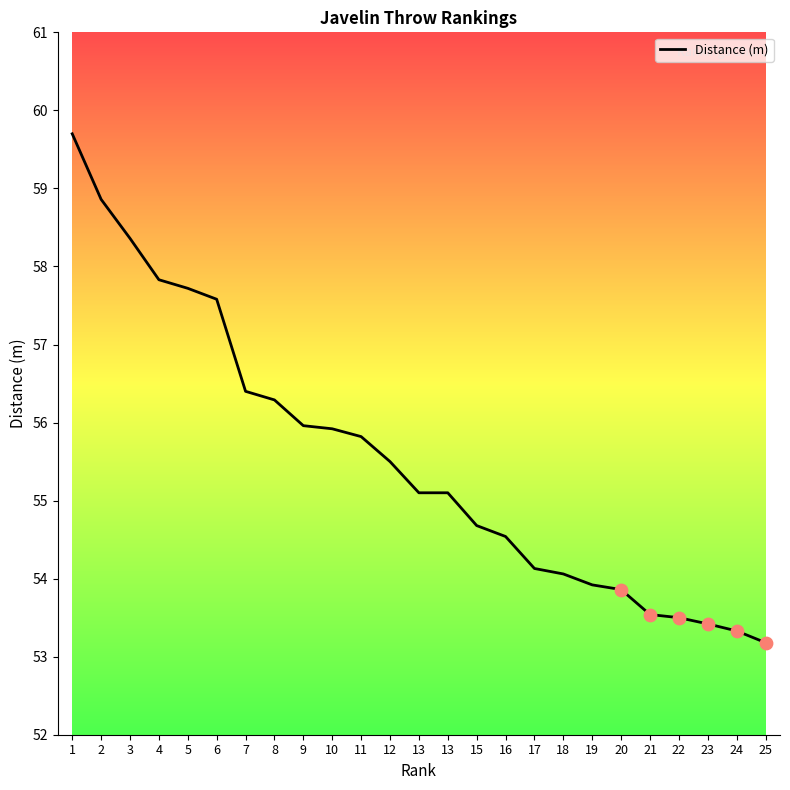

Is this an area chart (filled region under the line)?

No